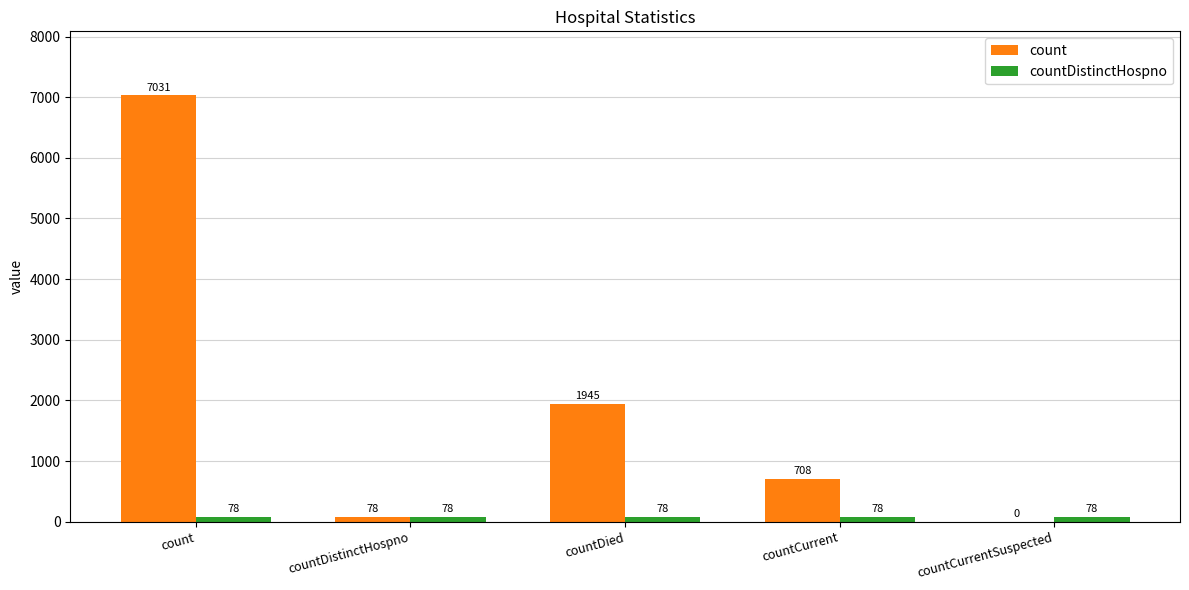

Which series has the largest total across all categories?

count